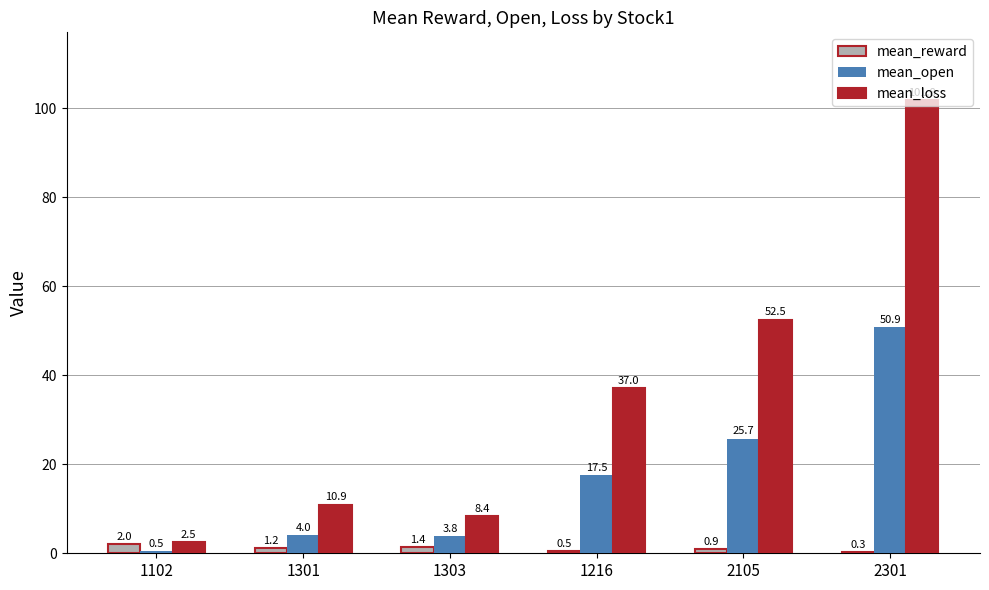

What is the maximum value shown in the chart?

101.8